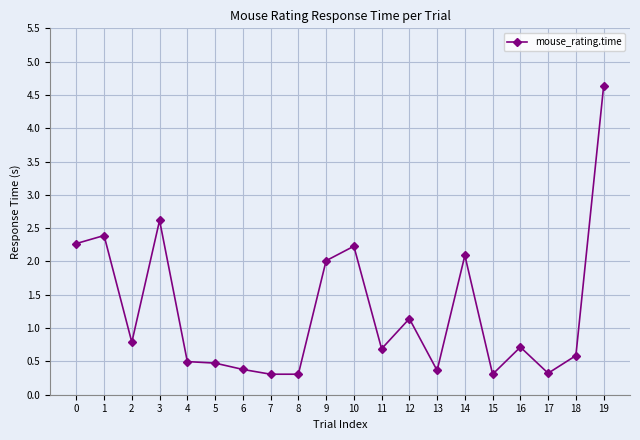

True or false: the data shows 0.5 at 5.

True